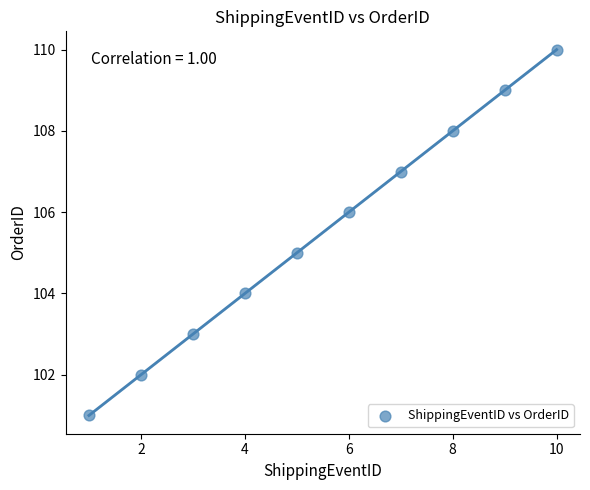

What is the average X value?

6